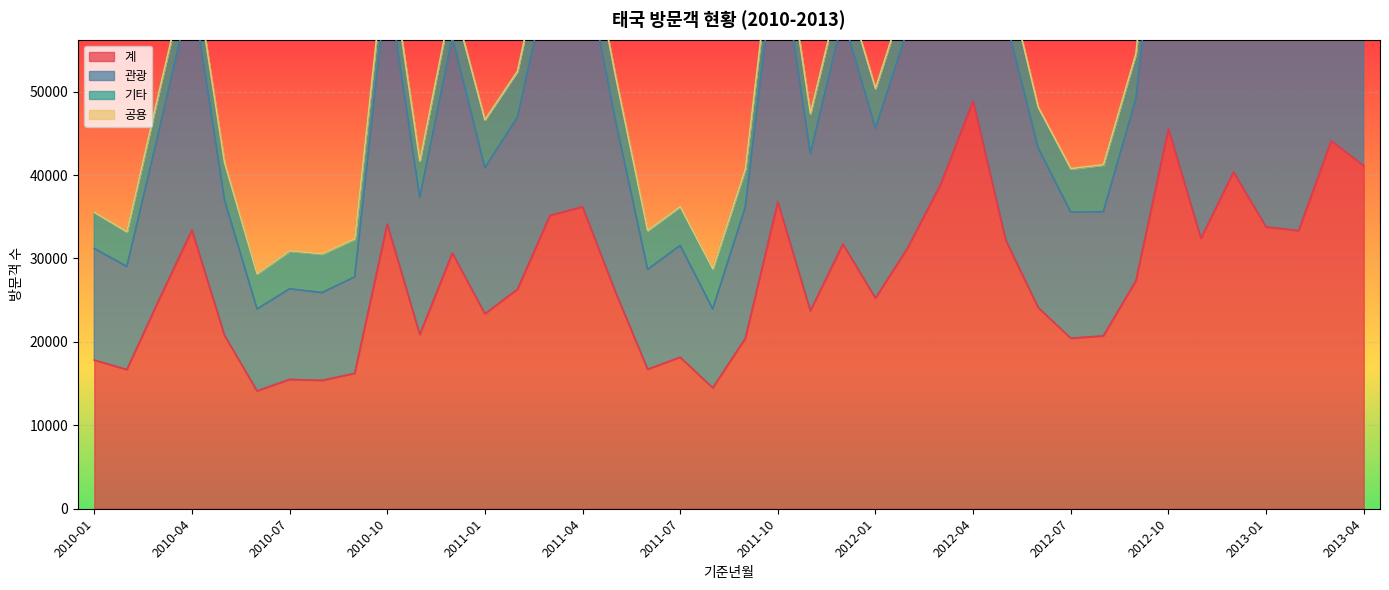

What is the maximum value for 관광?

92140